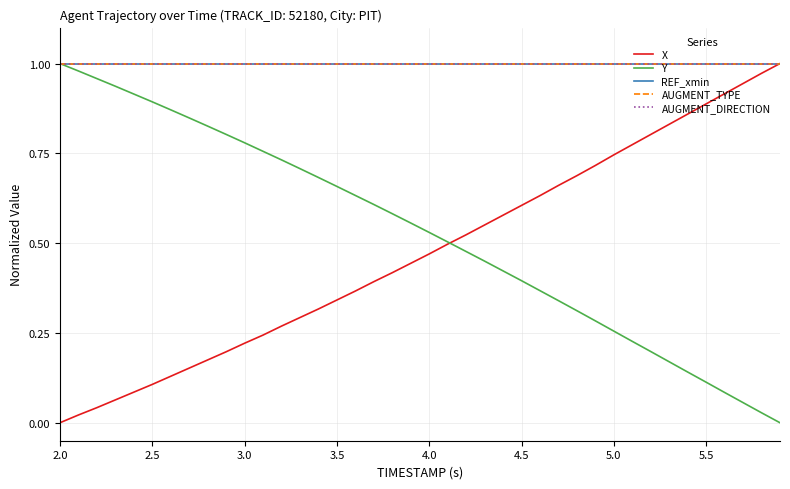

True or false: REF_xmin and Y cross at least once.

False